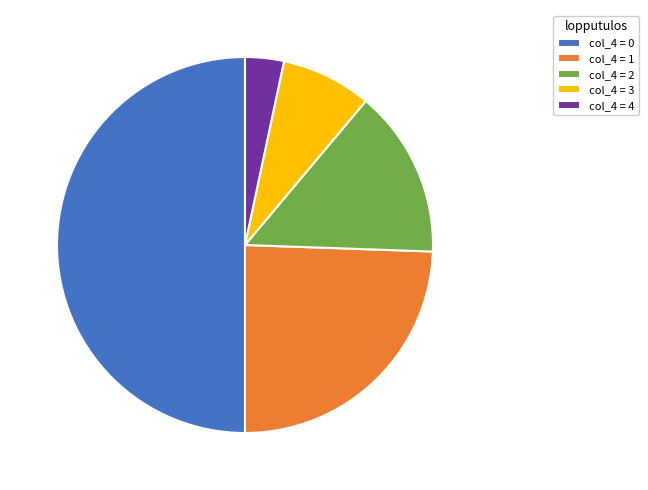

Does col_4 = 4 account for over 50% of the chart?

No